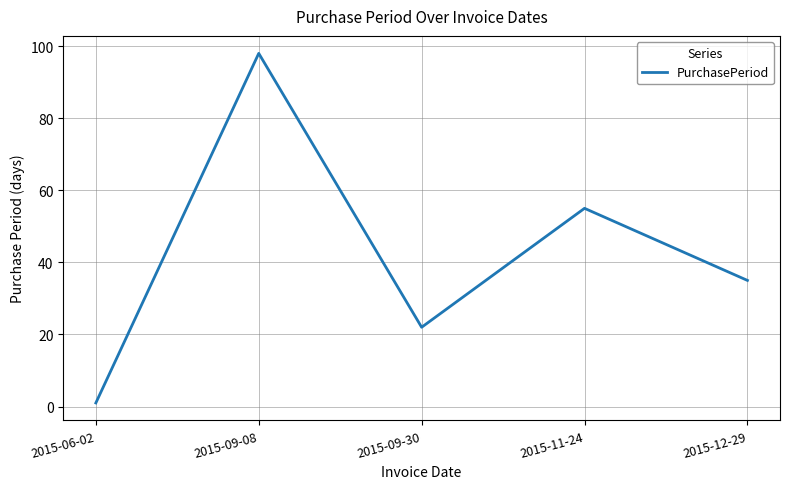

Rank the categories by value from highest to lowest.

2015-09-08, 2015-11-24, 2015-12-29, 2015-09-30, 2015-06-02